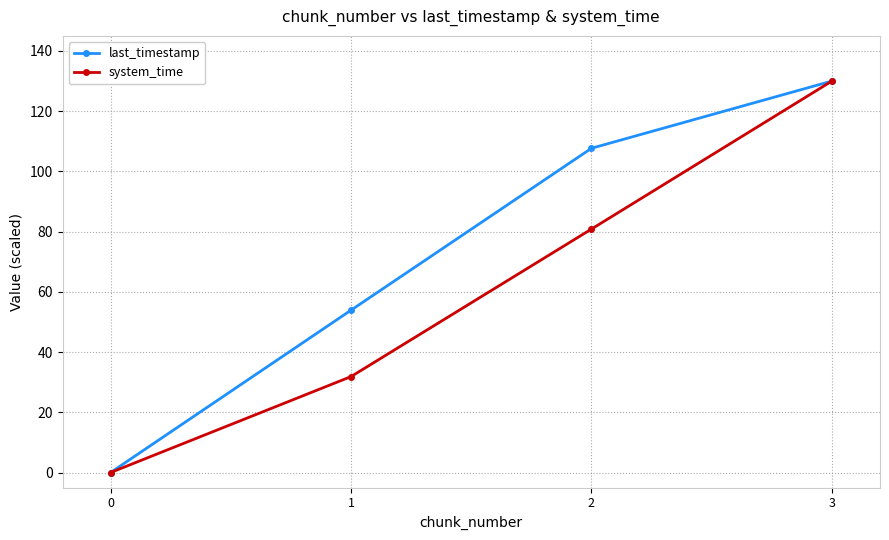

Which series changed the most between 0 and 1?

last_timestamp